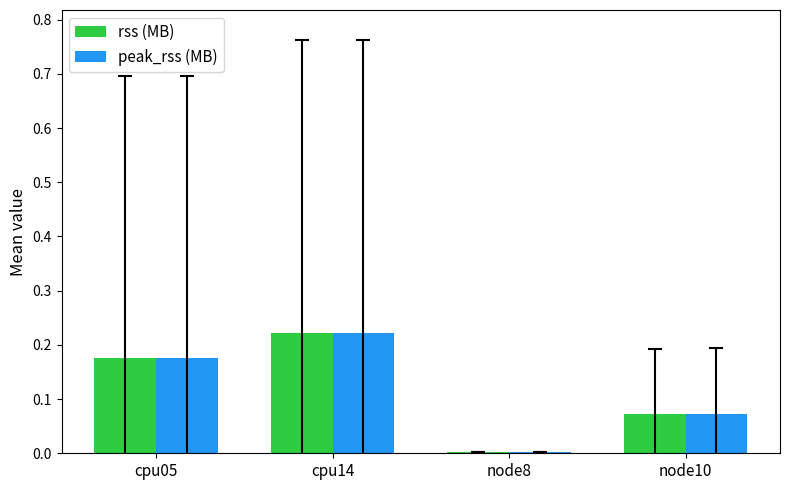

What is the sum of all peak_rss (MB) values?

0.5